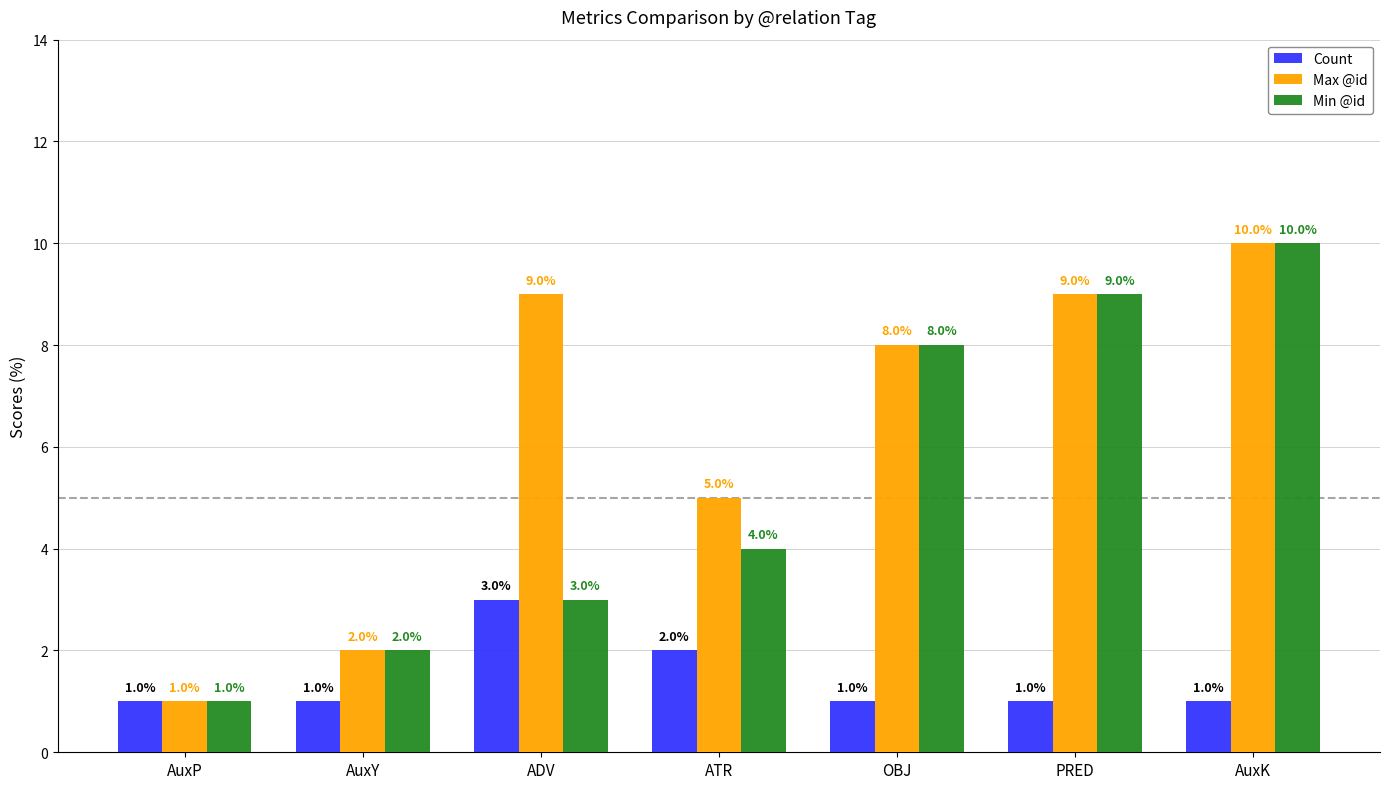

What is the label of the 4th bar from the left?

ATR